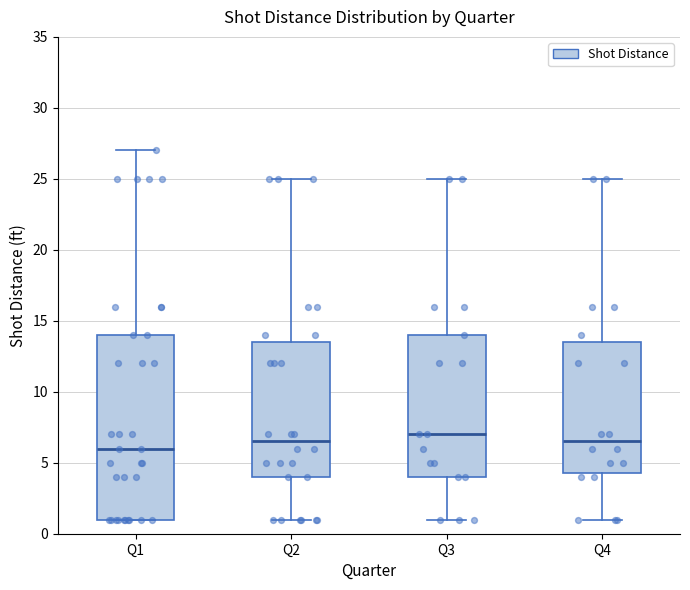

Reading left to right, read every box against the y-axis: the position of its median line, the range the box covers, and the ends of its whiskers. The values are not printed on the chart, so give them approximately, as read against the axis.

Q1: median 6.0, box 1.0 to 14.0, whiskers 1.0 to 27.0
Q2: median 6.5, box 4.0 to 13.5, whiskers 1.0 to 25.0
Q3: median 7.0, box 4.0 to 14.0, whiskers 1.0 to 25.0
Q4: median 6.5, box 4.5 to 13.5, whiskers 1.0 to 25.0